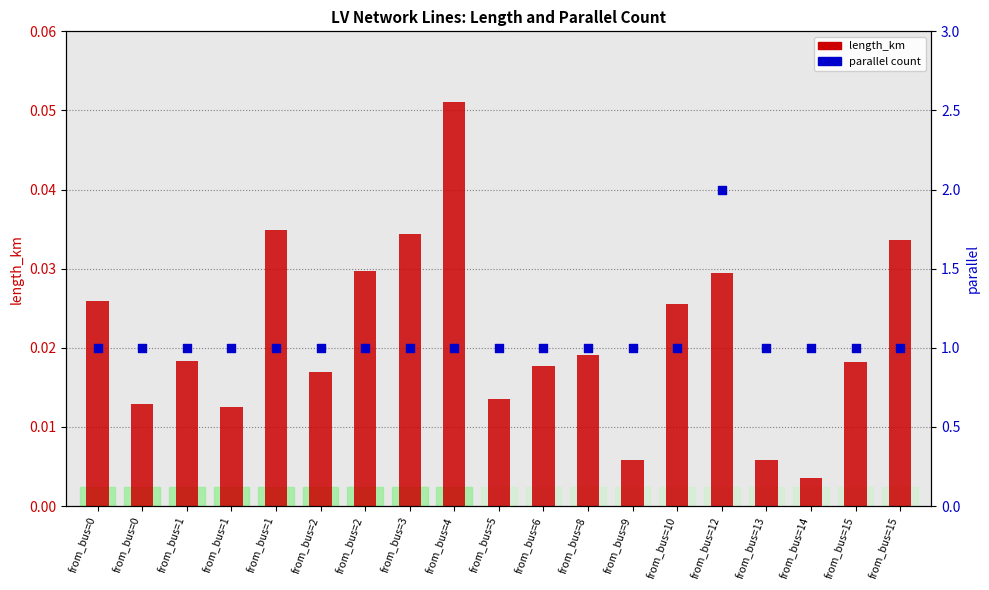

At how many categories does at least one series exceed 1?

1